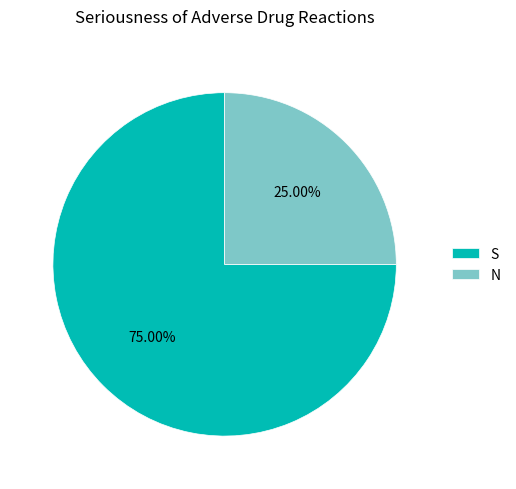

What is the largest slice in the pie chart?

S